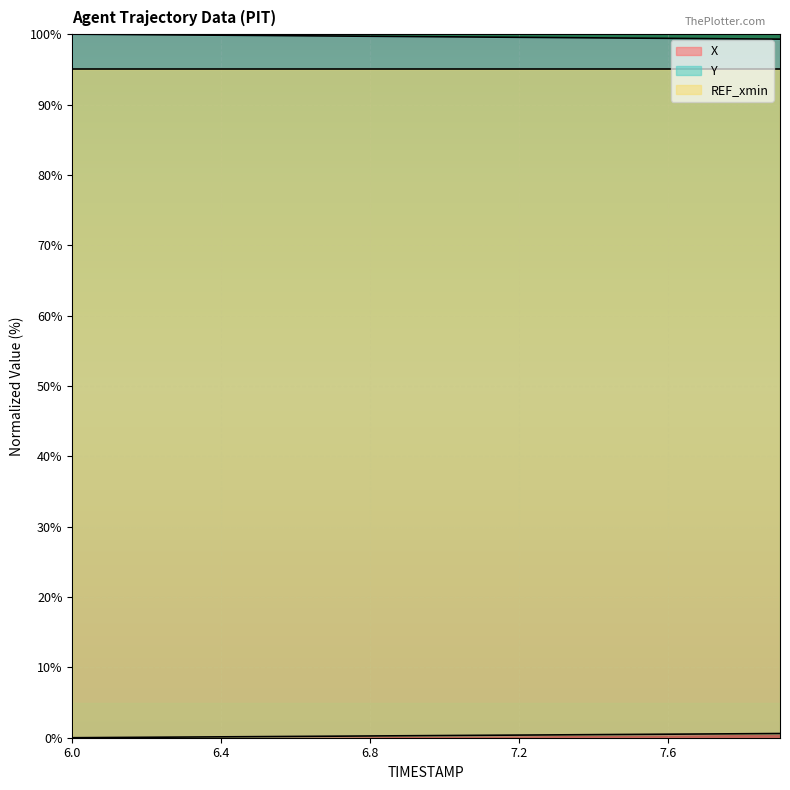

What is the label of the 12th point from the left?

7.1